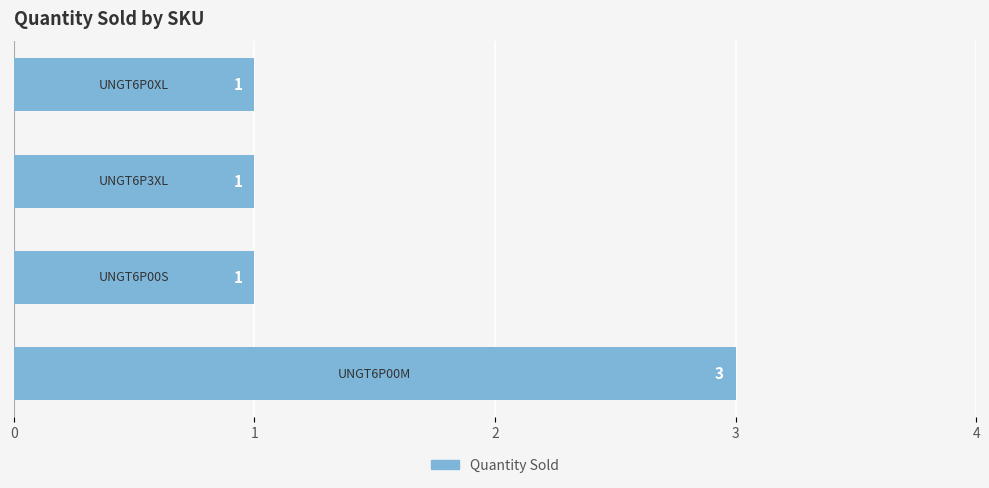

What is the smallest value displayed?

1